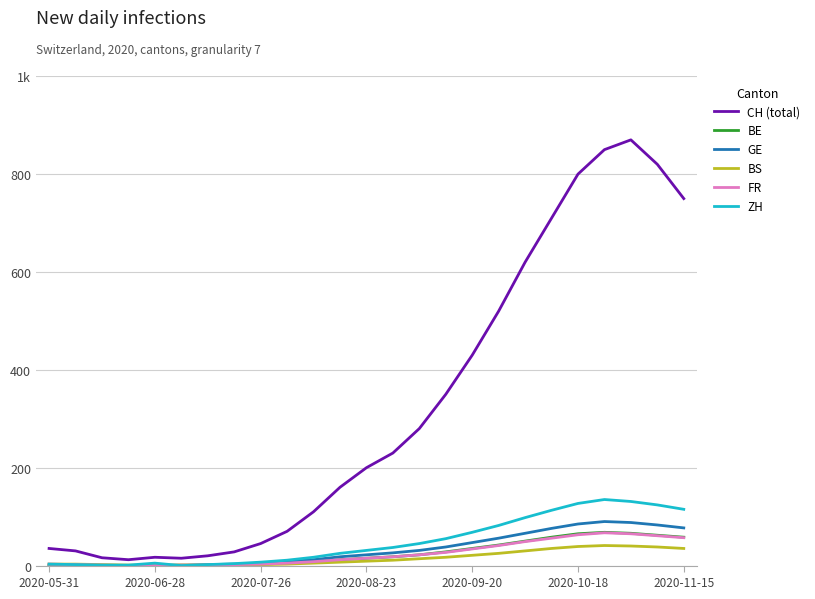

Is this an area chart (filled region under the line)?

No